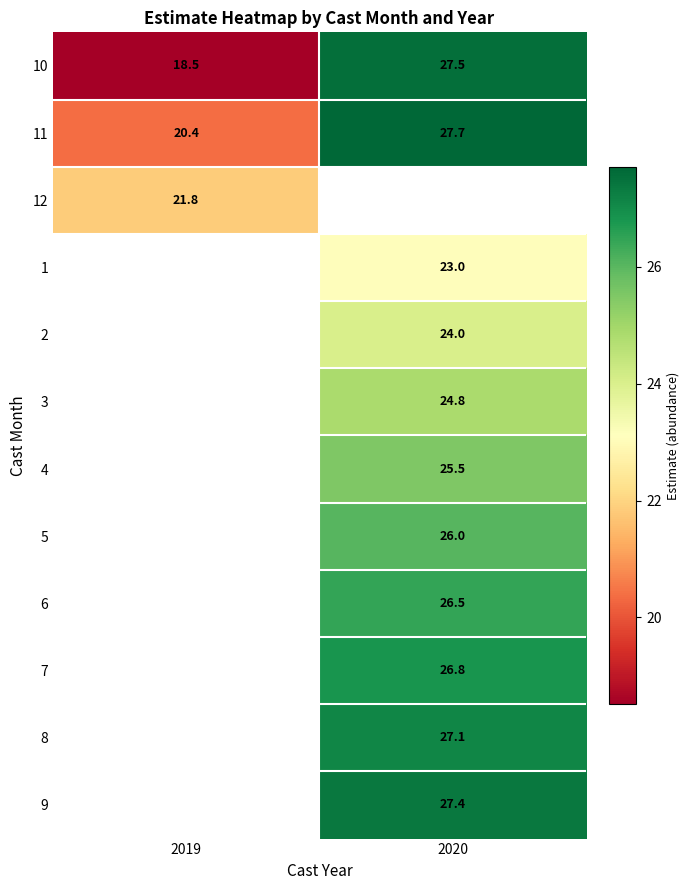

Is the value of 6 at 2020 greater than the value of 7 at 2020?

No